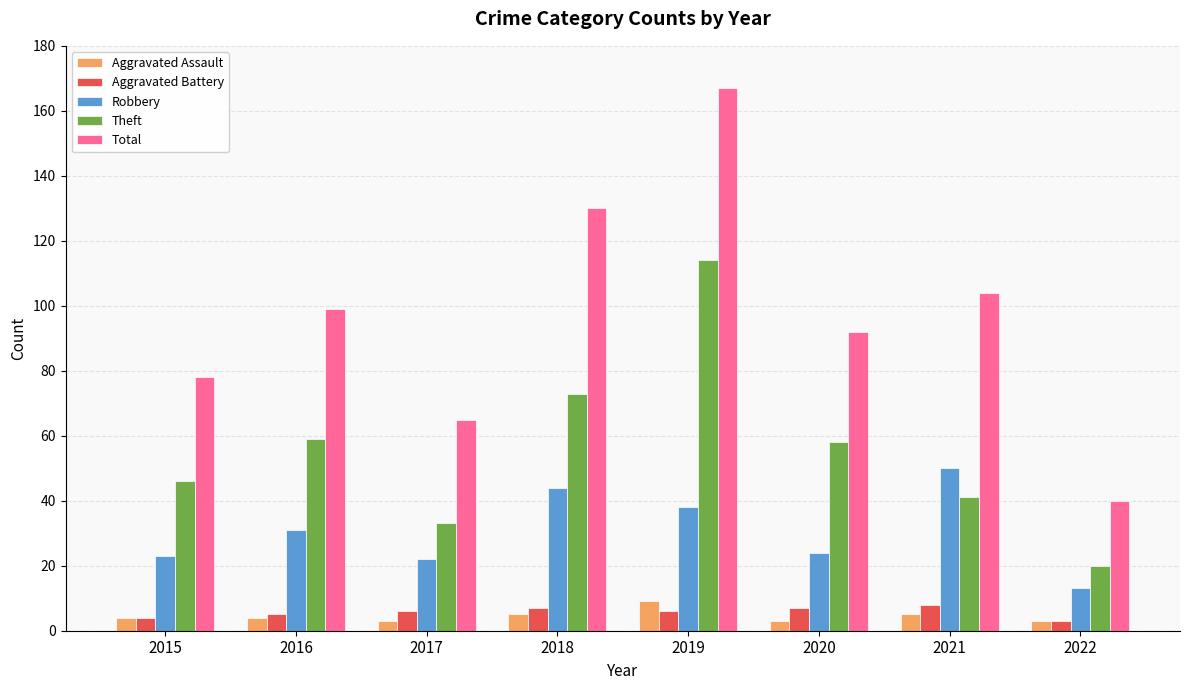

Count the number of data series in this chart.

5